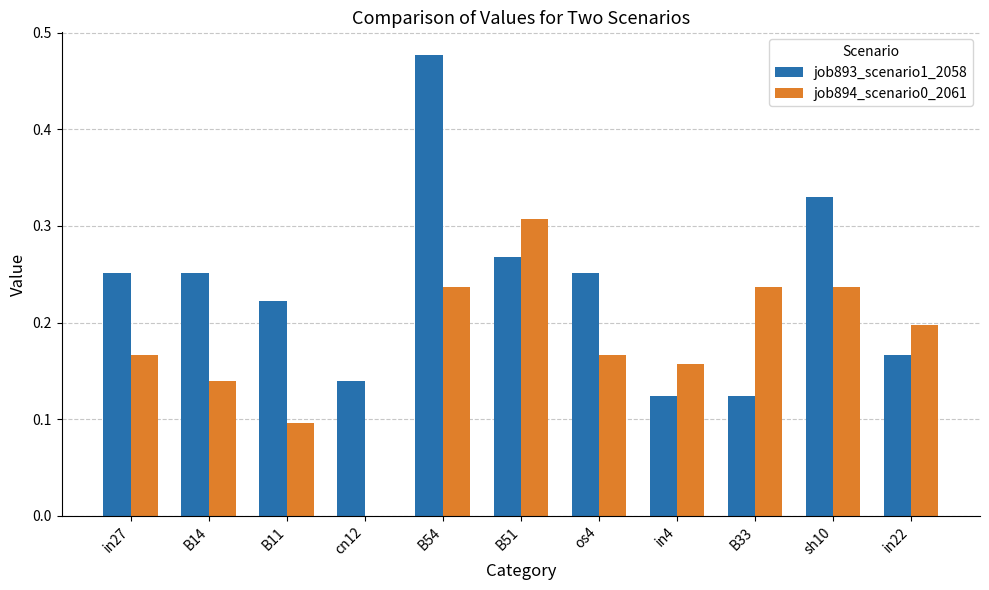

Which series changed the most between B11 and B54?

job893_scenario1_2058